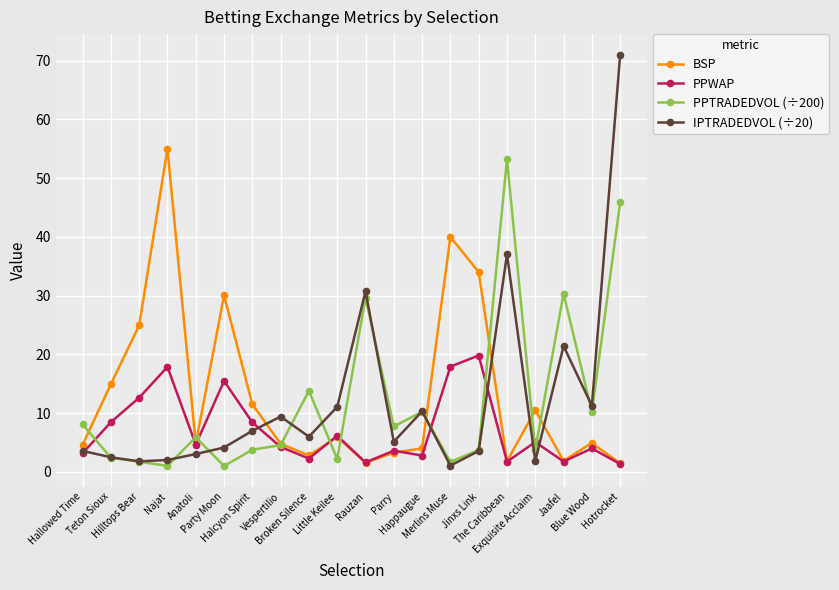

True or false: BSP has more than 2 interior local peaks.

True